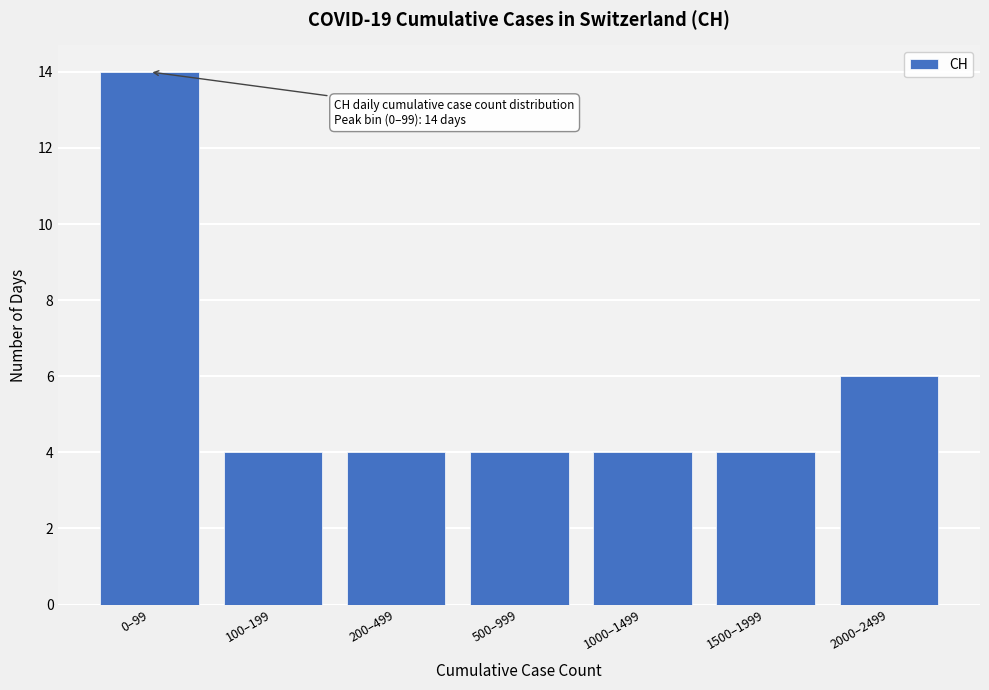

Reading left to right, transcribe all the data shown in this chart.

14	4	4	4	4	4	6